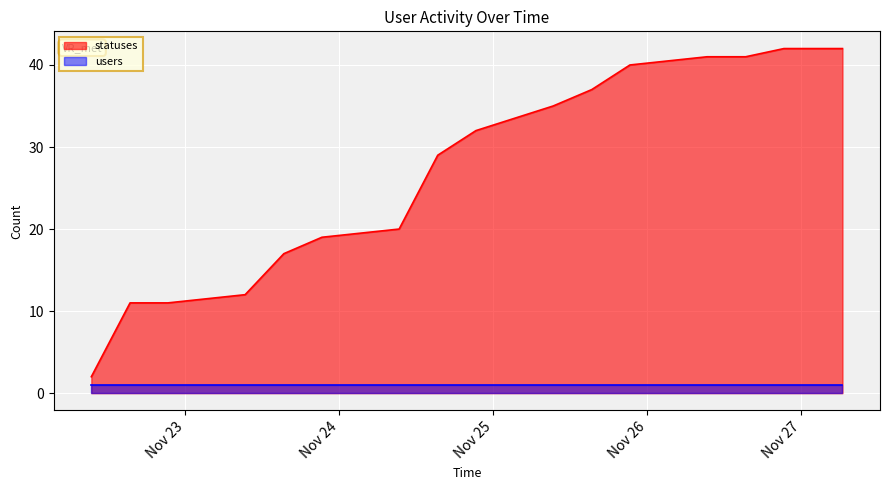

What is the average value?

27